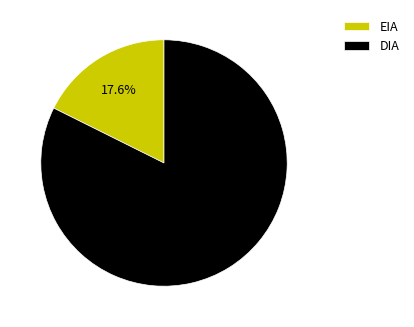

How many slices are in this pie chart?

2